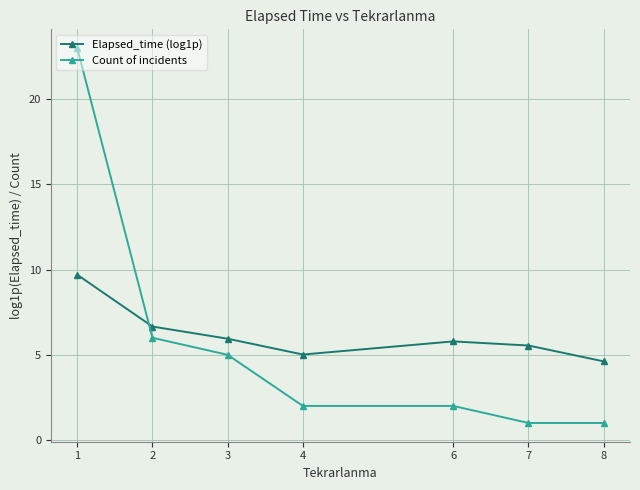

Reading left to right, what are all the values shown in this chart?

Elapsed_time (log1p): 9.7	6.7	5.9	5.0	5.8	5.5	4.6
Count of incidents: 23.0	6.0	5.0	2.0	2.0	1.0	1.0